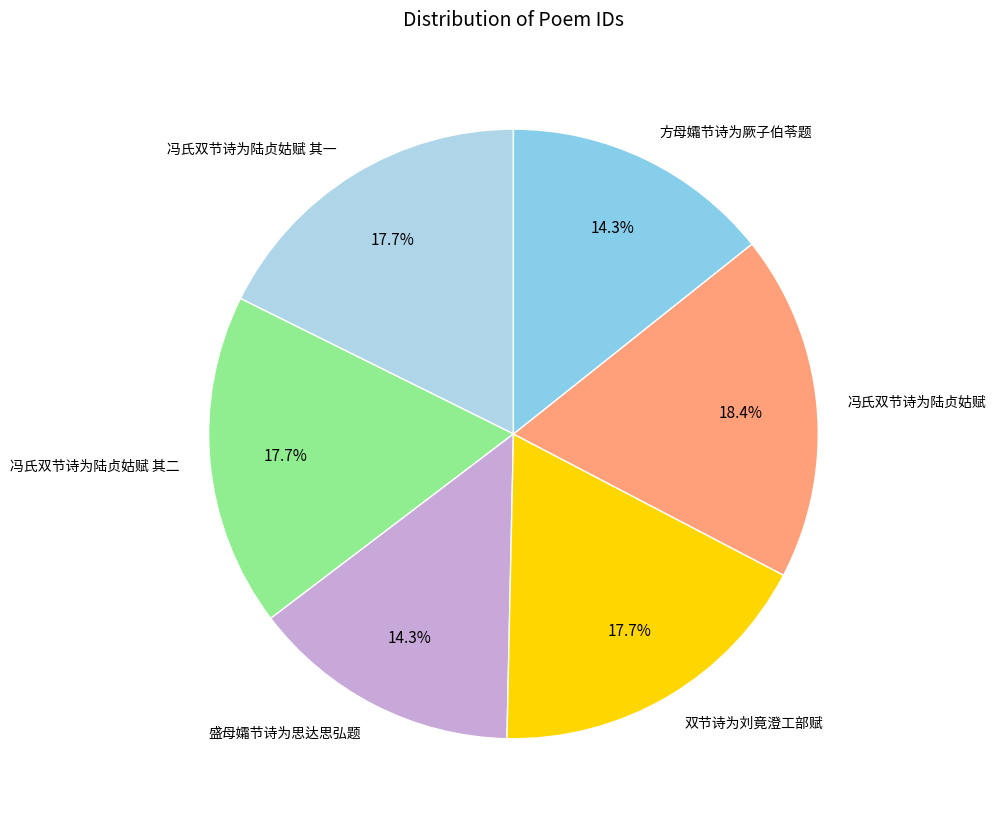

The 方母孀节诗为厥子伯苓题 slice represents 14% of the pie. True or false?

True